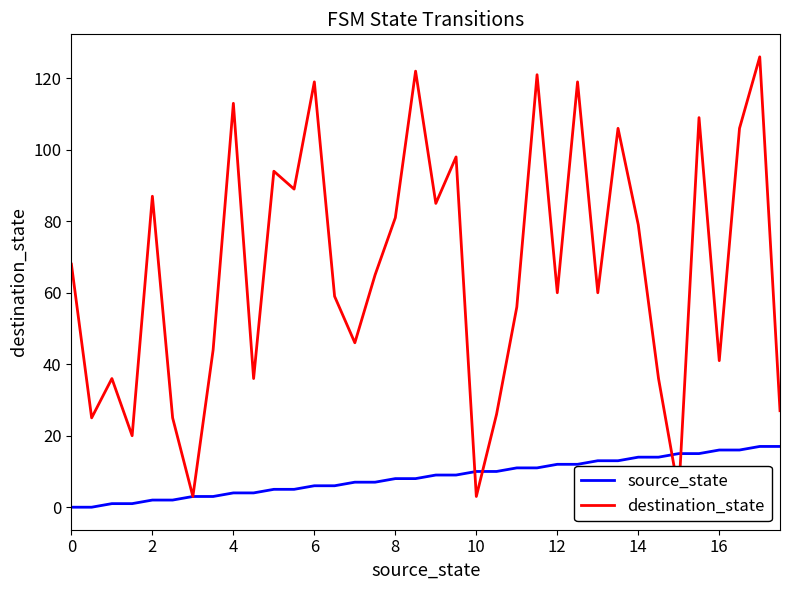

What is the difference between the maximum and minimum values in the destination_state series?

123